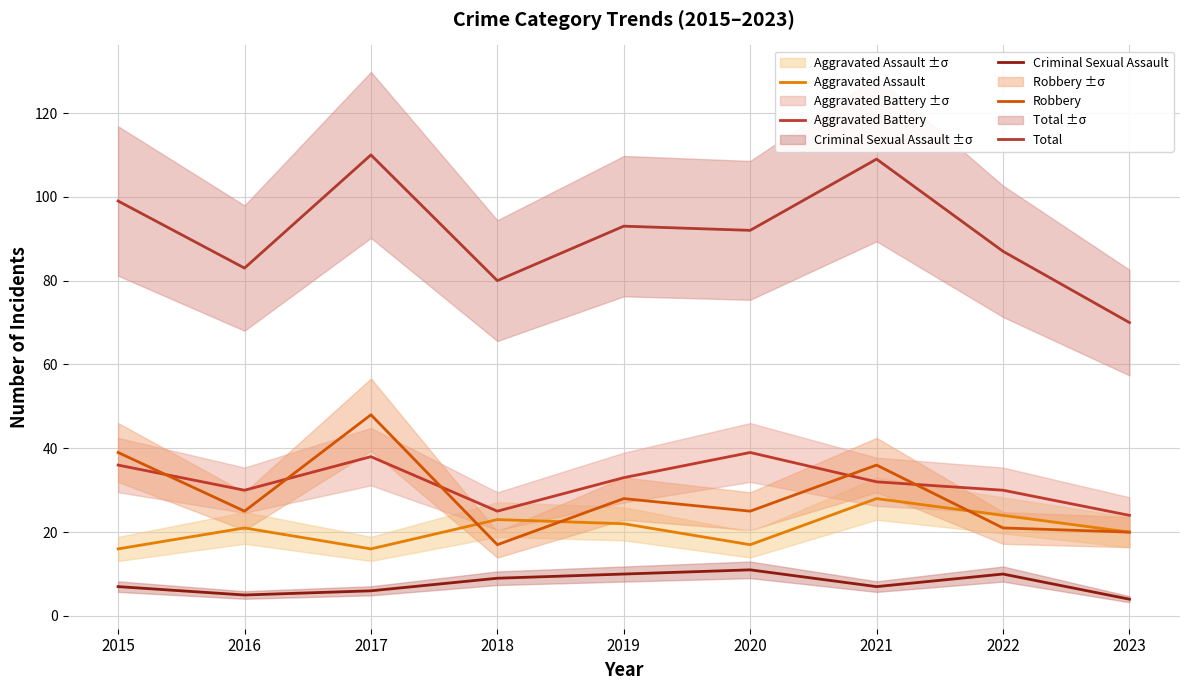

Does the chart have visible grid lines?

Yes